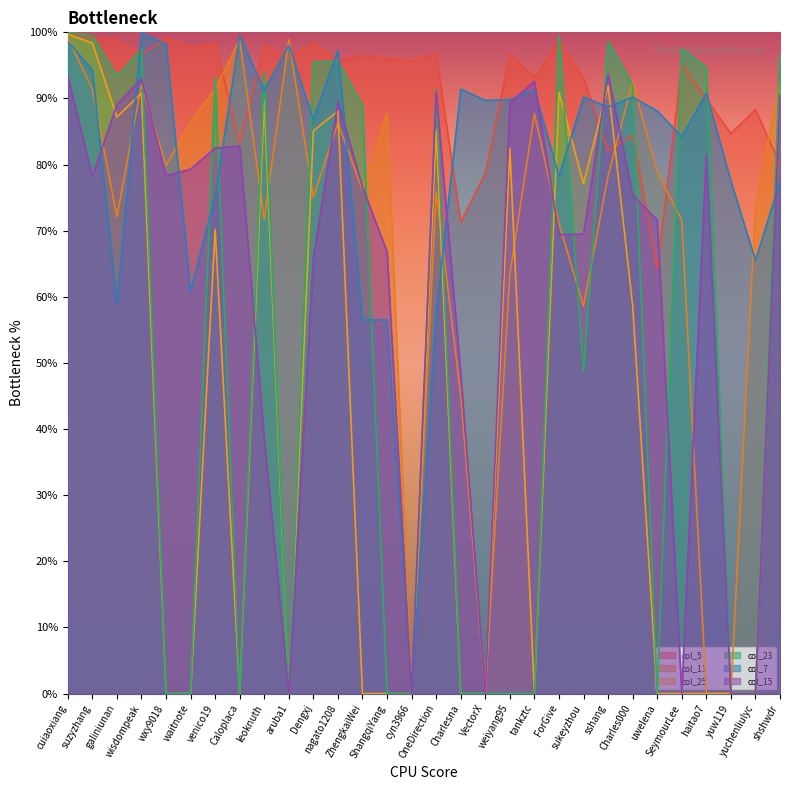

The col_7 series shows 57.5 at OneDirection. True or false?

True